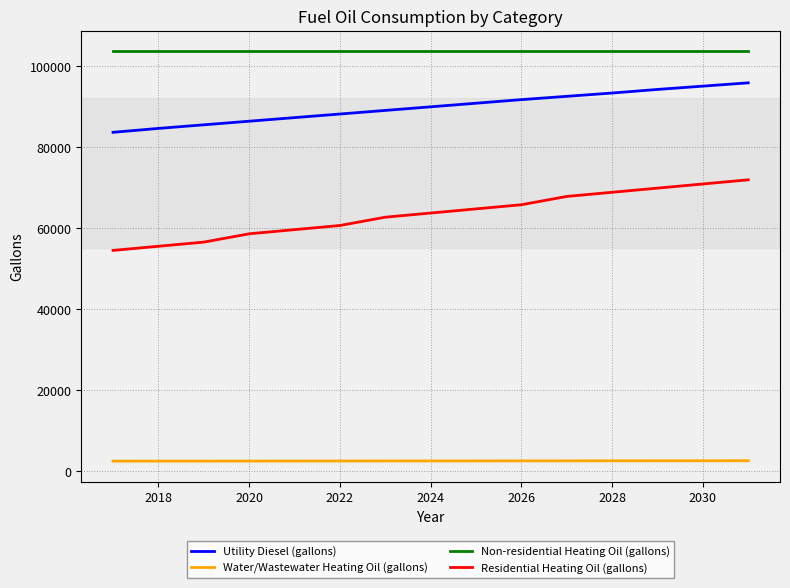

Does the chart have visible grid lines?

Yes